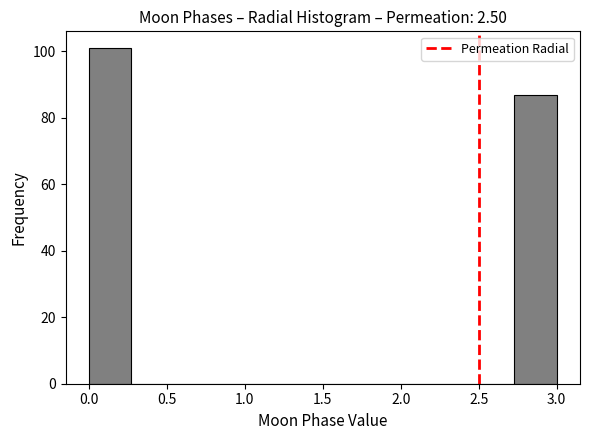

Reading left to right, list every bar in this chart as the range it spans on the x-axis followed by its height. Neither the bar edges nor the heights are printed on the chart, so give them approximately, as read against the axes.

0.00 to 0.25: 102
0.25 to 0.55: 0
0.55 to 0.80: 0
0.80 to 1.10: 0
1.10 to 1.35: 0
1.35 to 1.65: 0
1.65 to 1.90: 0
1.90 to 2.20: 0
2.20 to 2.45: 0
2.45 to 2.75: 0
2.75 to 3.00: 88